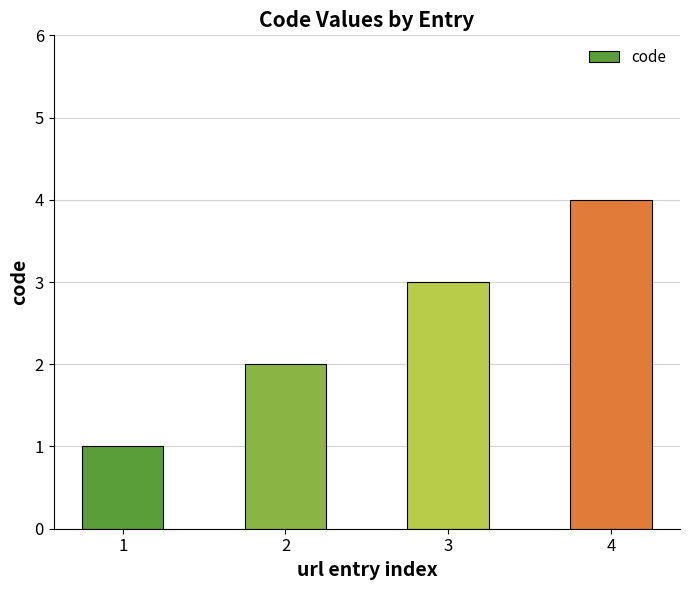

What is the value of the 1st bar from the left?

1